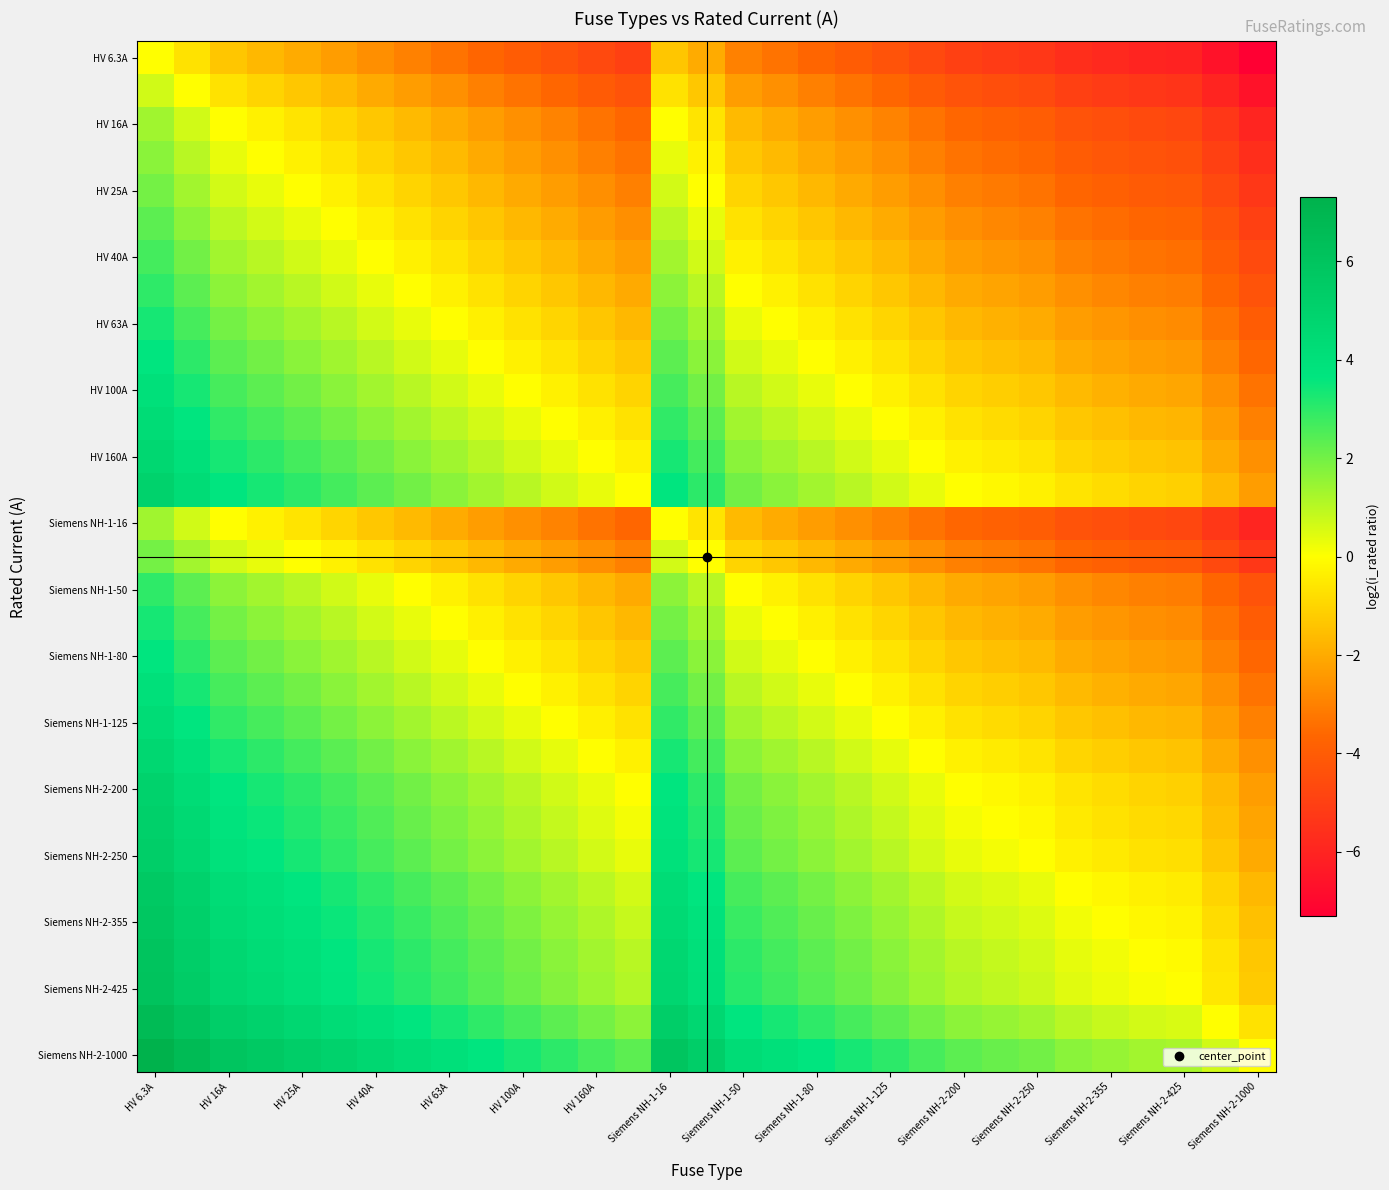

Count the number of categories in the chart.

31